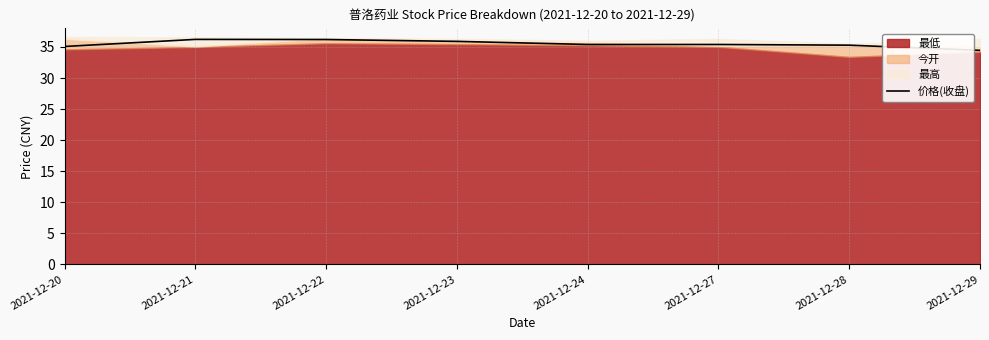

The value at 2021-12-21 is 36.2. True or false?

True